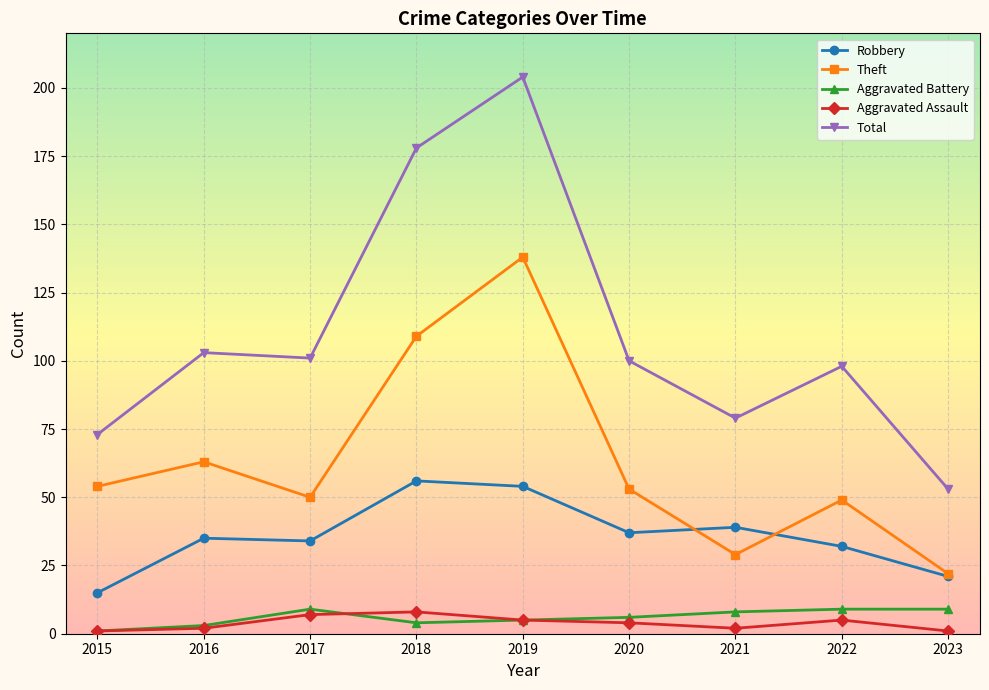

At 2020, list the series in order from largest to smallest.

Total, Theft, Robbery, Aggravated Battery, Aggravated Assault